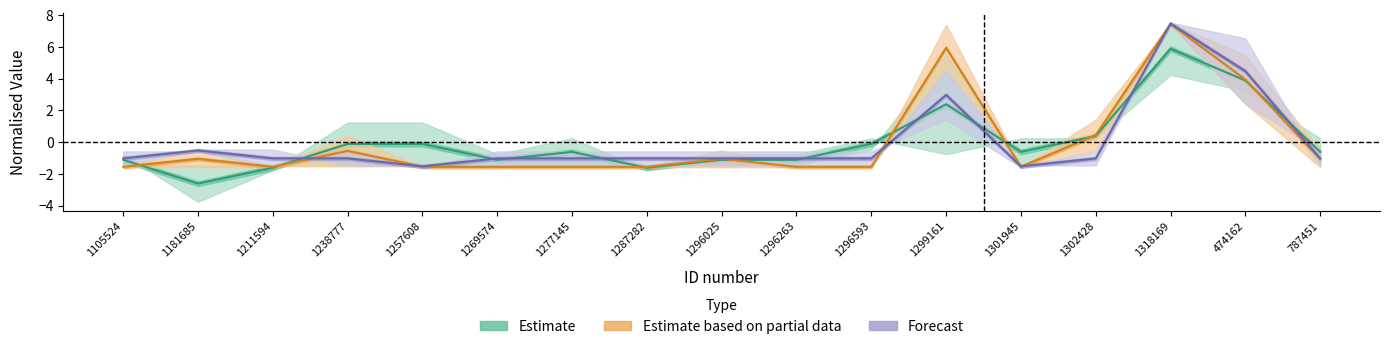

Reading right to left, list all the values displayed in this chart.

Estimate: -0.6	3.9	5.9	0.4	-0.6	2.4	-0.1	-1.1	-1.1	-1.6	-0.6	-1.1	-0.1	-0.1	-1.6	-2.6	-1.1
Estimate based on partial data: -1.1	3.9	7.4	0.4	-1.6	5.9	-1.6	-1.6	-1.1	-1.6	-1.6	-1.6	-1.6	-0.6	-1.6	-1.1	-1.6
Forecast: -1.0	4.5	7.5	-1.0	-1.5	3.0	-1.0	-1.0	-1.0	-1.0	-1.0	-1.0	-1.5	-1.0	-1.0	-0.5	-1.0